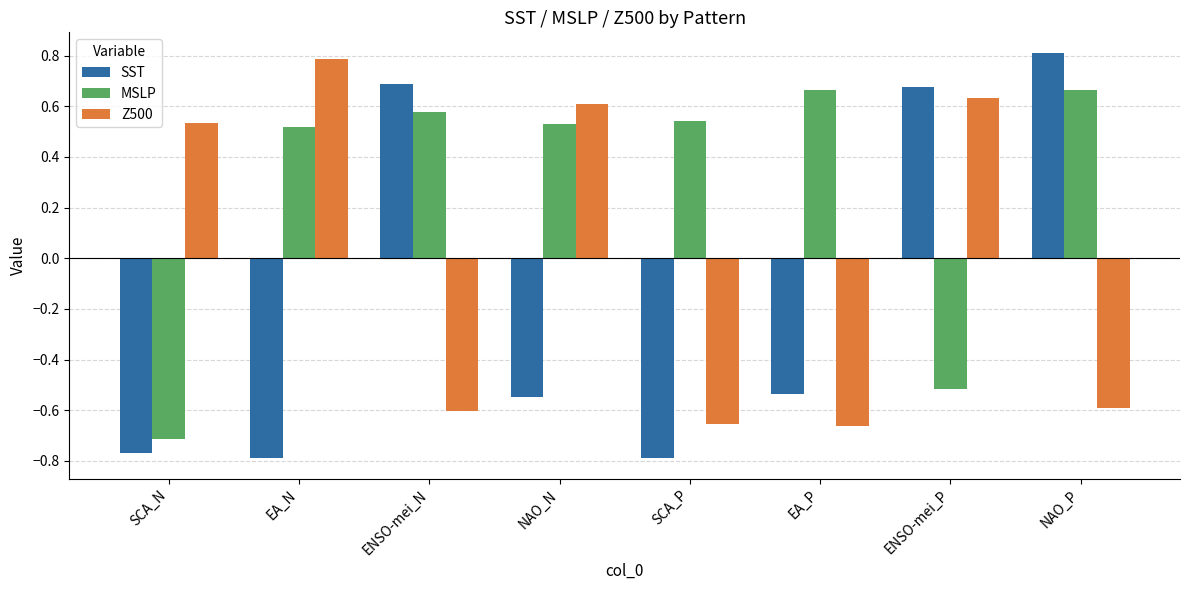

Is it true that MSLP equals 1.0 at ENSO-mei_N?

False